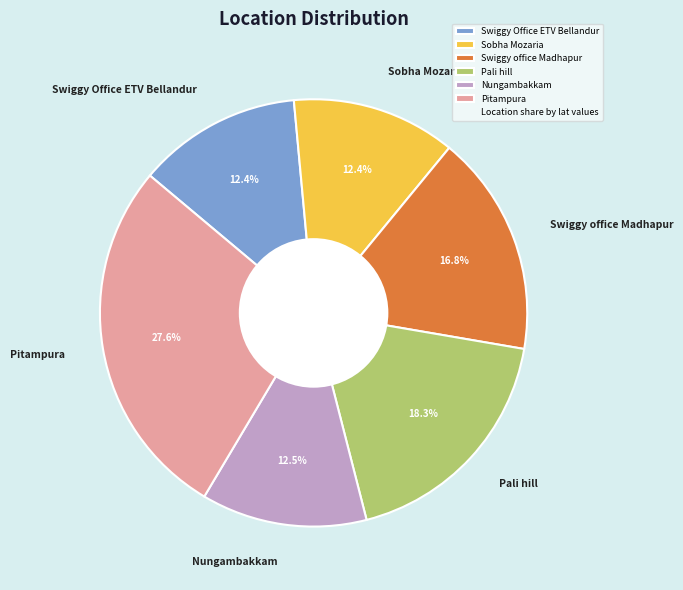

Approximately how many times larger is the value at Sobha Mozaria compared to Swiggy Office ETV Bellandur?

1.0